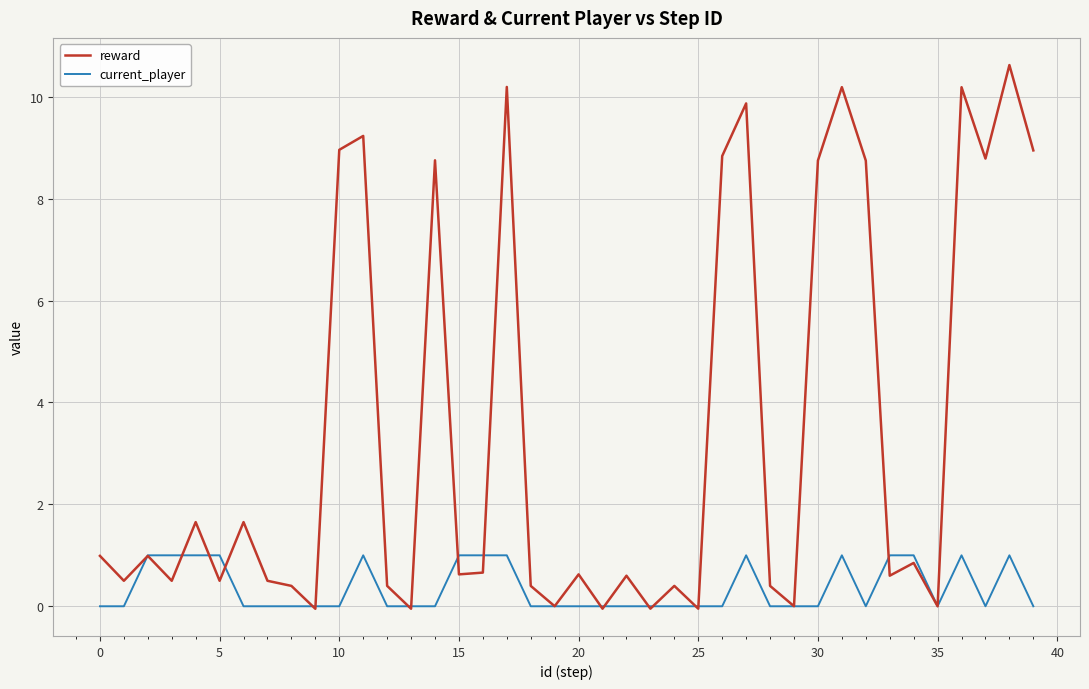

Rank the series by their average value, from lowest to highest.

current_player, reward